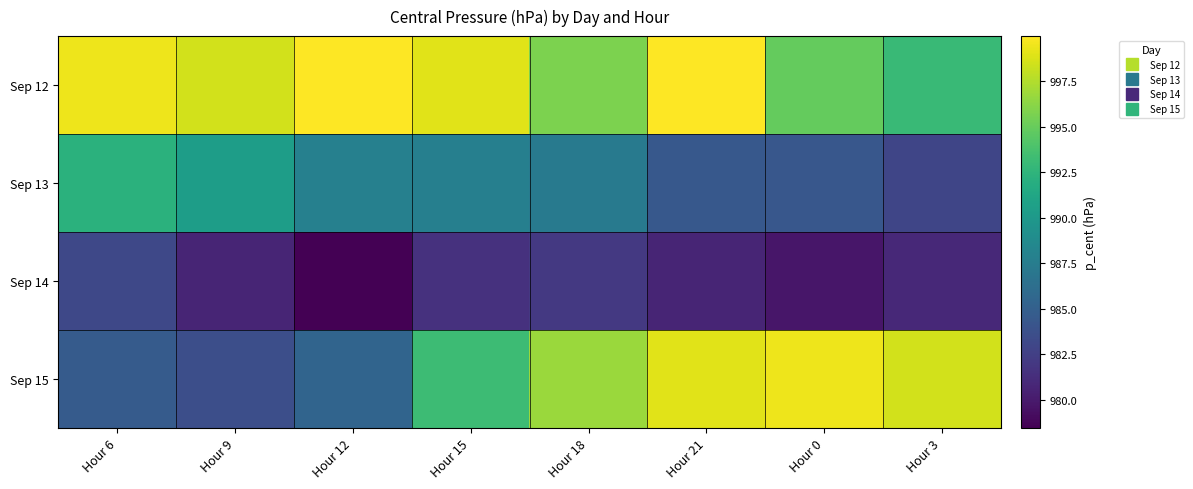

Reading left to right, what are all the values shown in this chart?

Sep 12: Hour 6=999.4	Hour 9=998.5	Hour 12=1000.0	Hour 15=999.0	Hour 18=995.7	Hour 21=1000.0	Hour 0=994.9	Hour 3=993.1
Sep 13: Hour 6=992.2	Hour 9=990.5	Hour 12=987.9	Hour 15=987.7	Hour 18=987.4	Hour 21=984.4	Hour 0=984.3	Hour 3=983.0
Sep 14: Hour 6=983.1	Hour 9=980.7	Hour 12=978.5	Hour 15=981.5	Hour 18=982.1	Hour 21=980.7	Hour 0=979.8	Hour 3=980.9
Sep 15: Hour 6=984.6	Hour 9=983.6	Hour 12=985.4	Hour 15=993.2	Hour 18=996.7	Hour 21=999.0	Hour 0=999.4	Hour 3=998.5